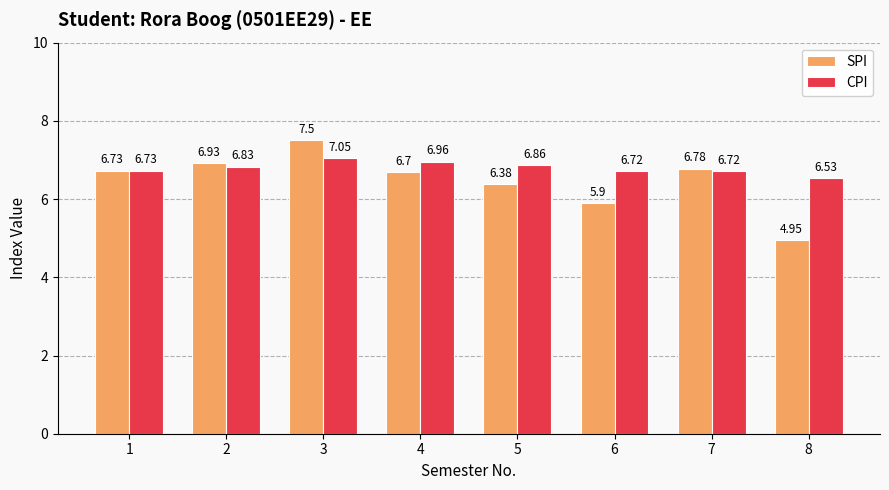

Where does the SPI series first go above 6?

1